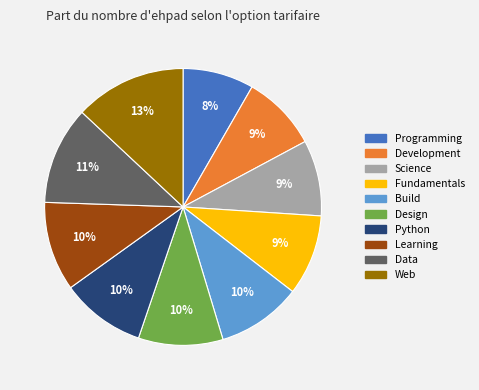

Is it true that Data is 11% of the pie?

True